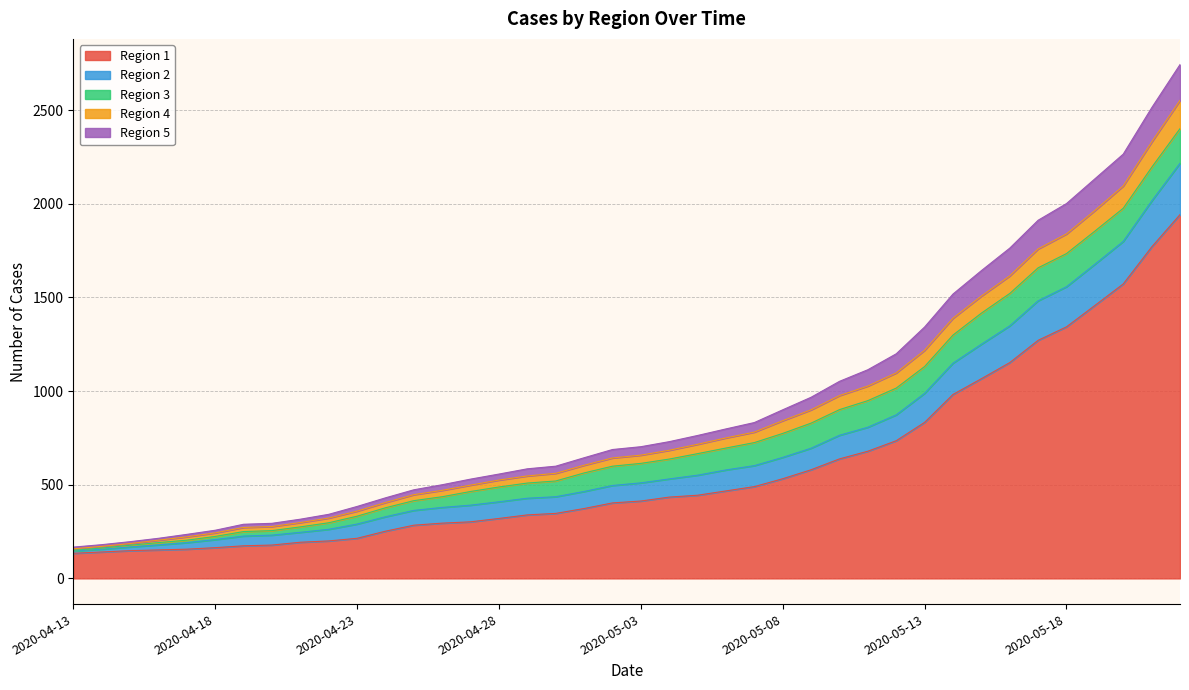

Between 2020-05-18 and 2020-05-22, which is larger?

2020-05-22